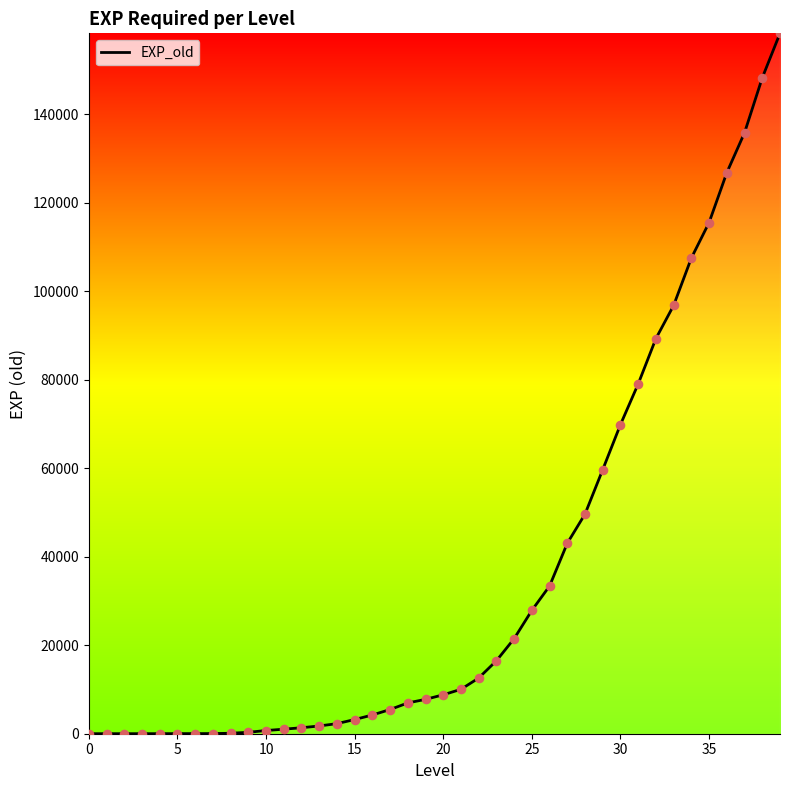

What is the greatest value displayed?

158278